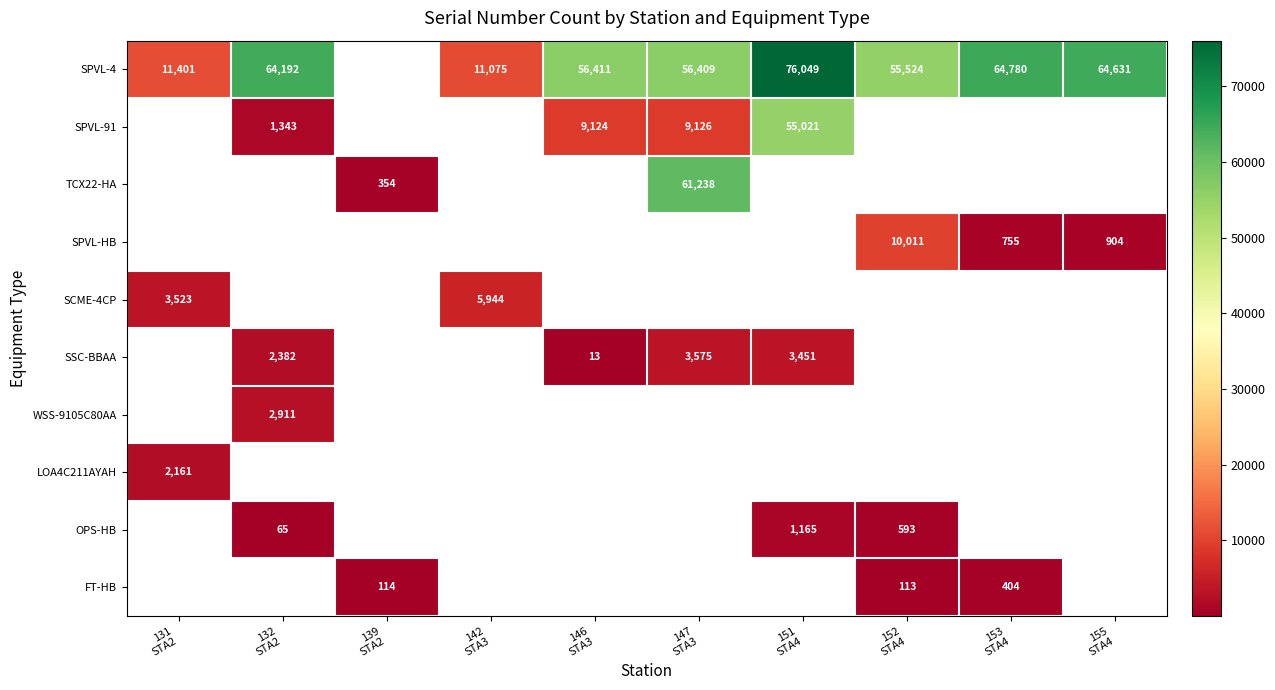

Where is row_0 nearest to the value 43562?

152
STA4